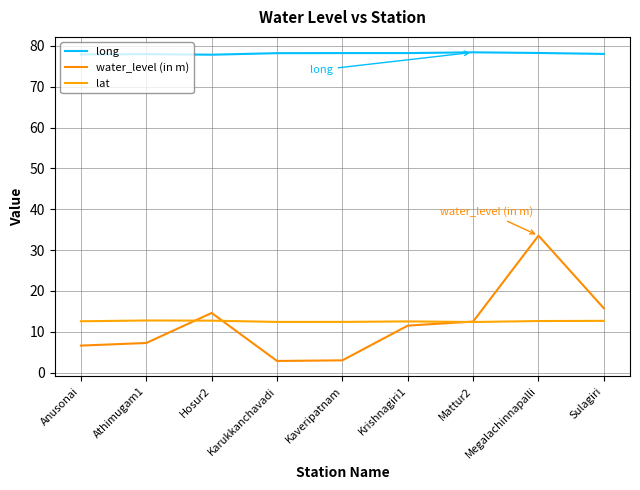

Is it true that long equals 31.4 at Hosur2?

False